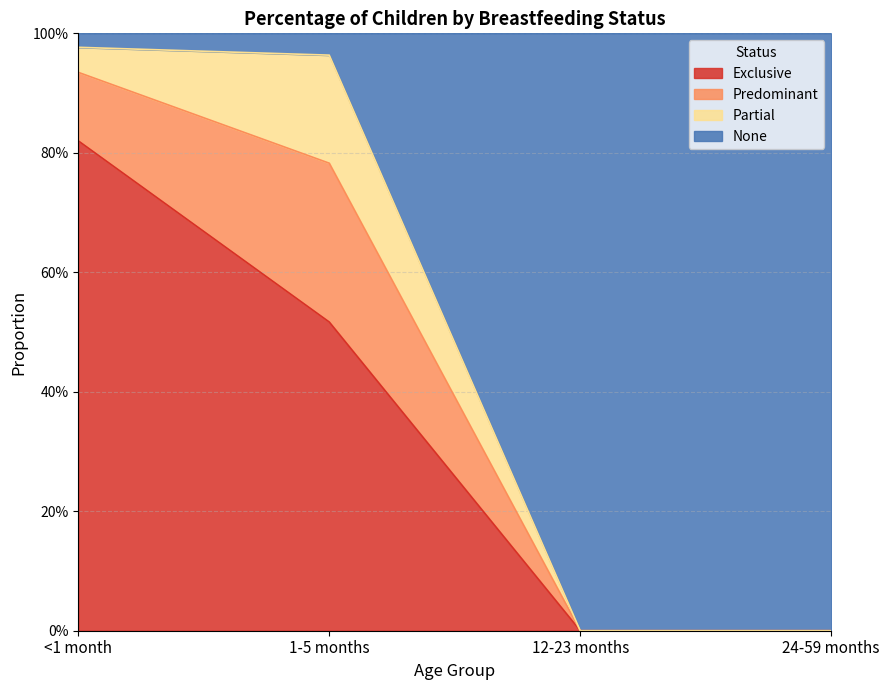

Does the chart have visible grid lines?

Yes